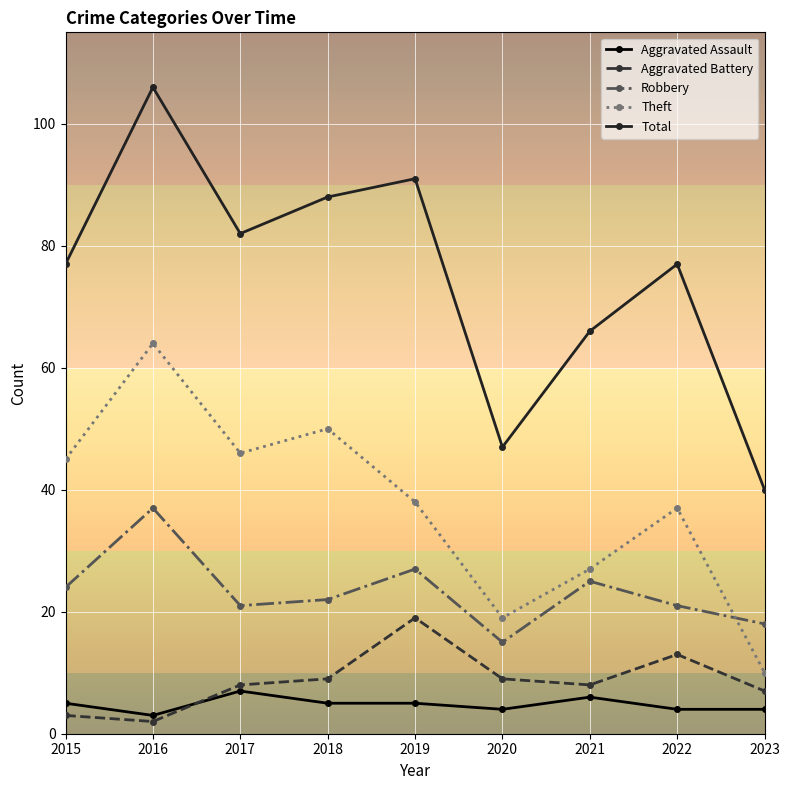

Which series has the largest range (max minus min)?

Total